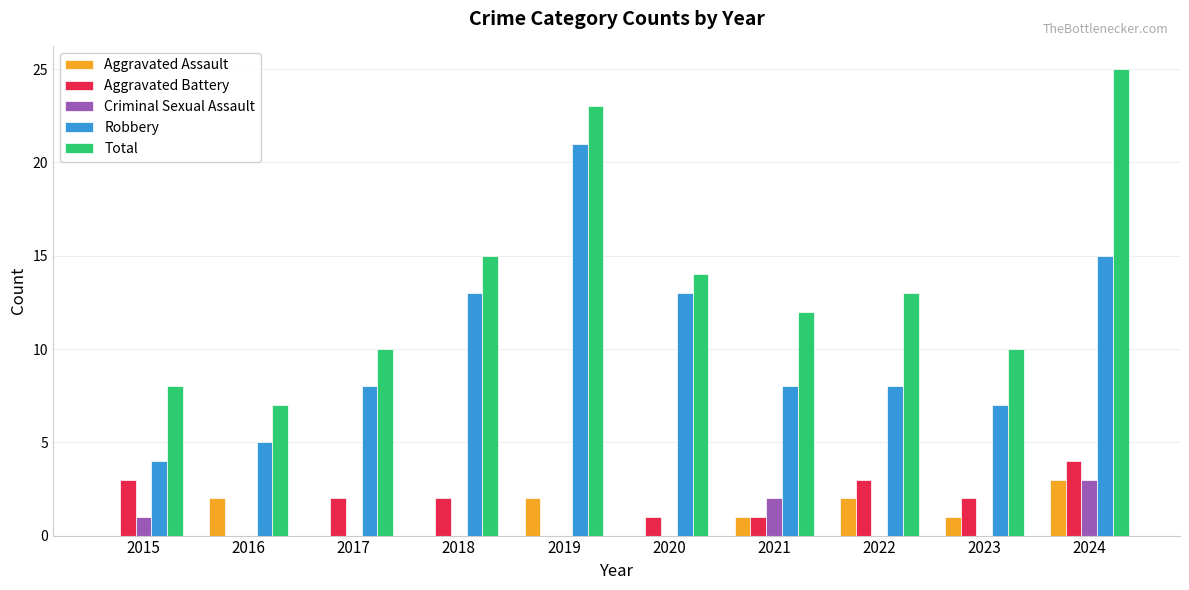

True or false: Total has a value of 17 at 2022.

False